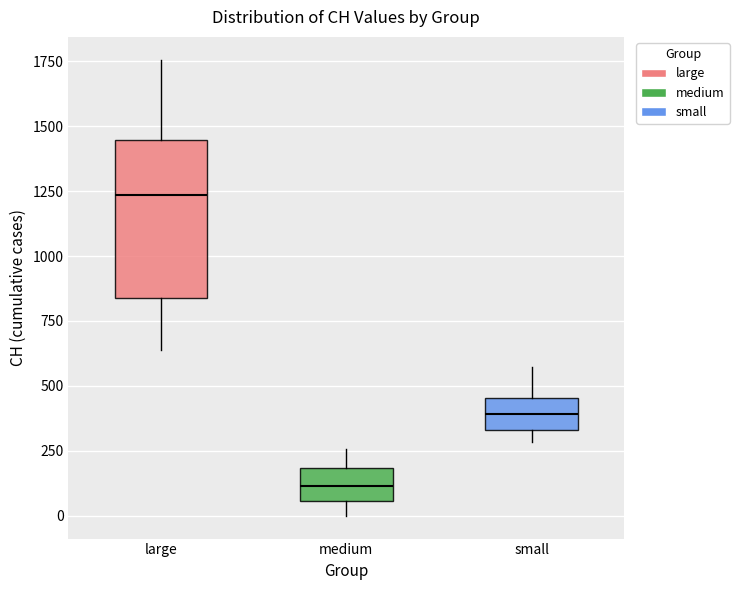

Which box is the tallest, from its lower edge to its upper edge?

large